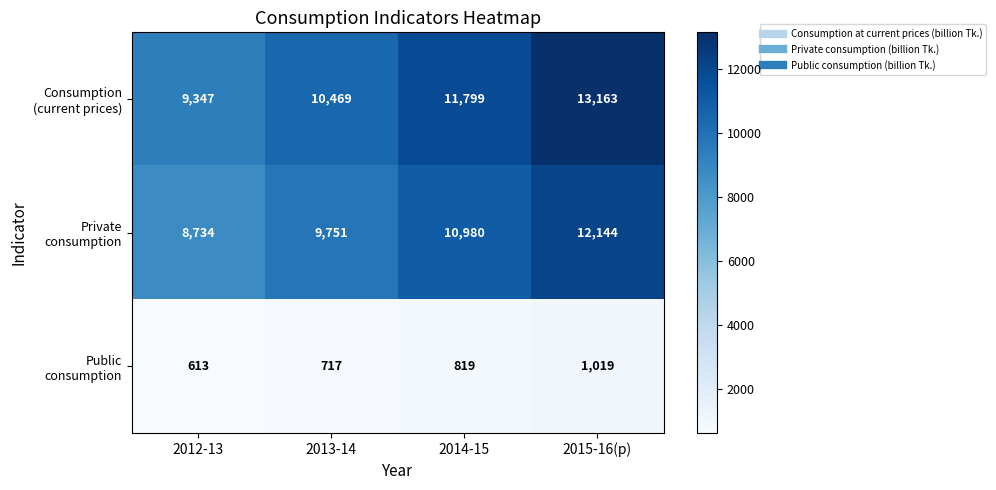

What is the minimum value shown in the chart?

613